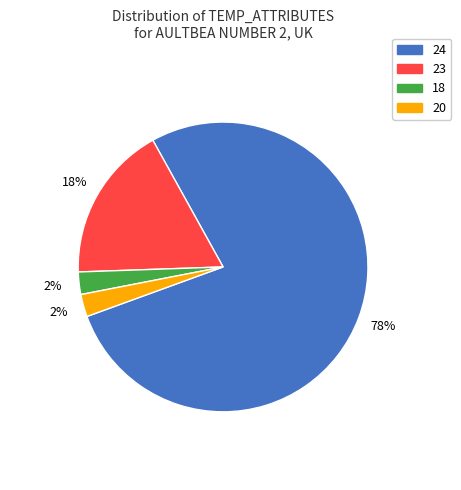

How many segments does this pie chart have?

4